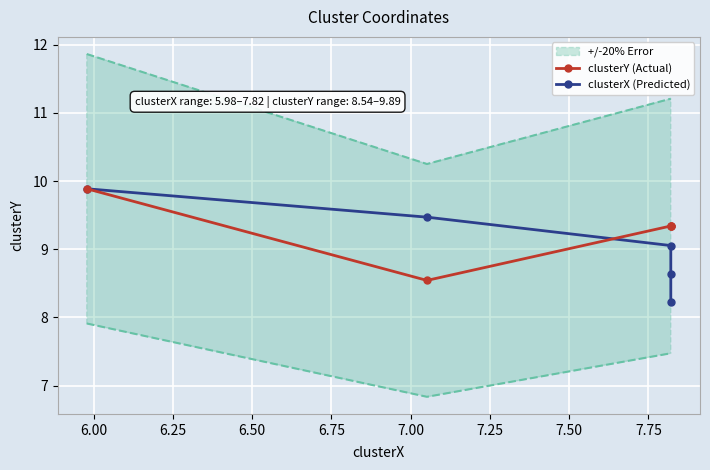

What is the difference between the second highest and minimum values in the clusterY (Actual) series?

0.8